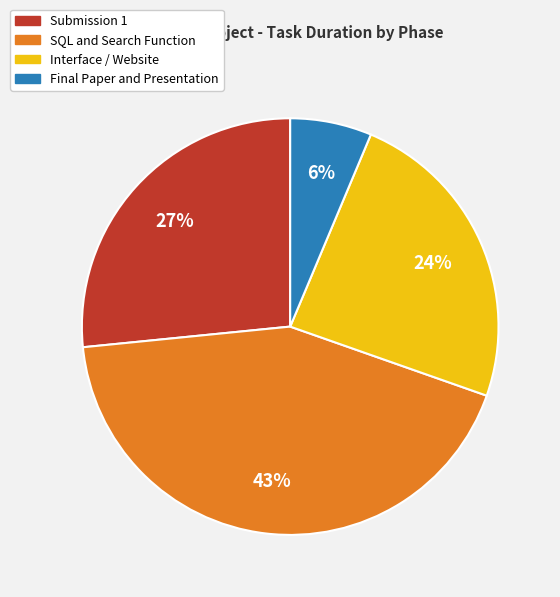

To the nearest percent, what is the difference between the largest and smallest slice percentages?

37%